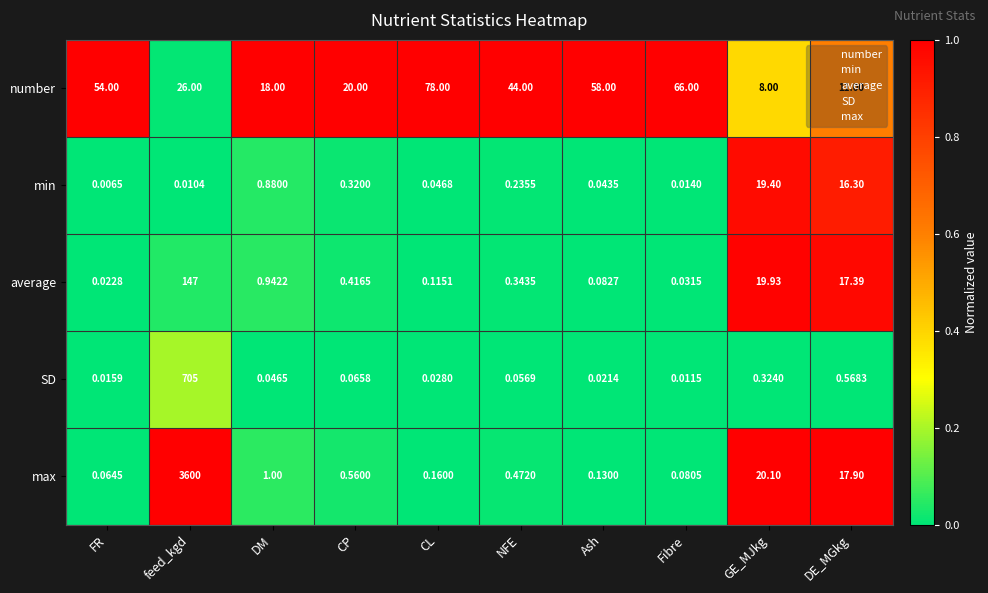

Where is min nearest to the value 9?

DE_MGkg